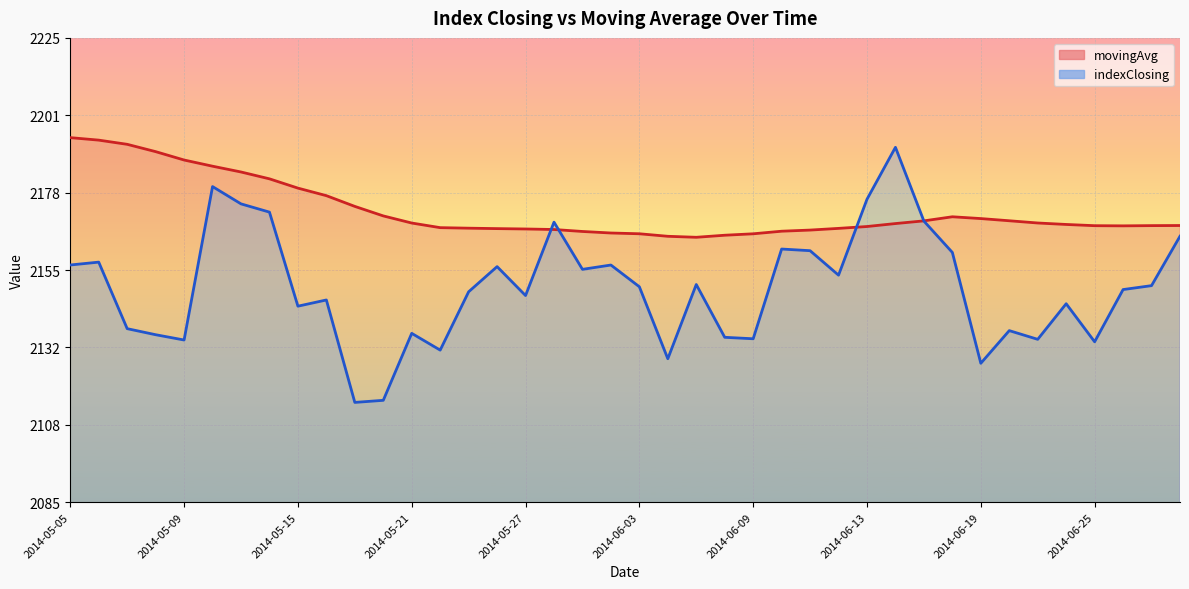

What is the average value of the indexClosing series?

2149.5